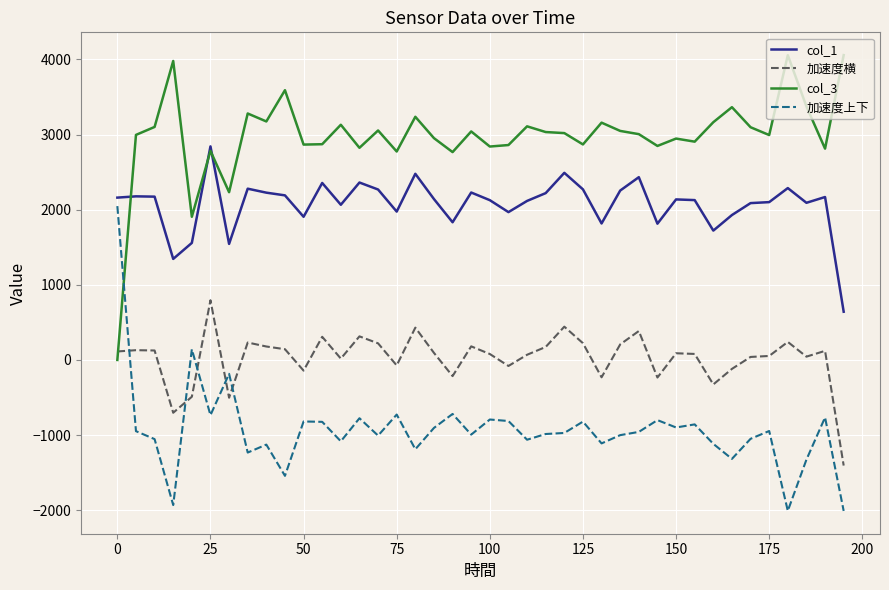

Rank the series by their average value, from highest to lowest.

col_3, col_1, 加速度横, 加速度上下